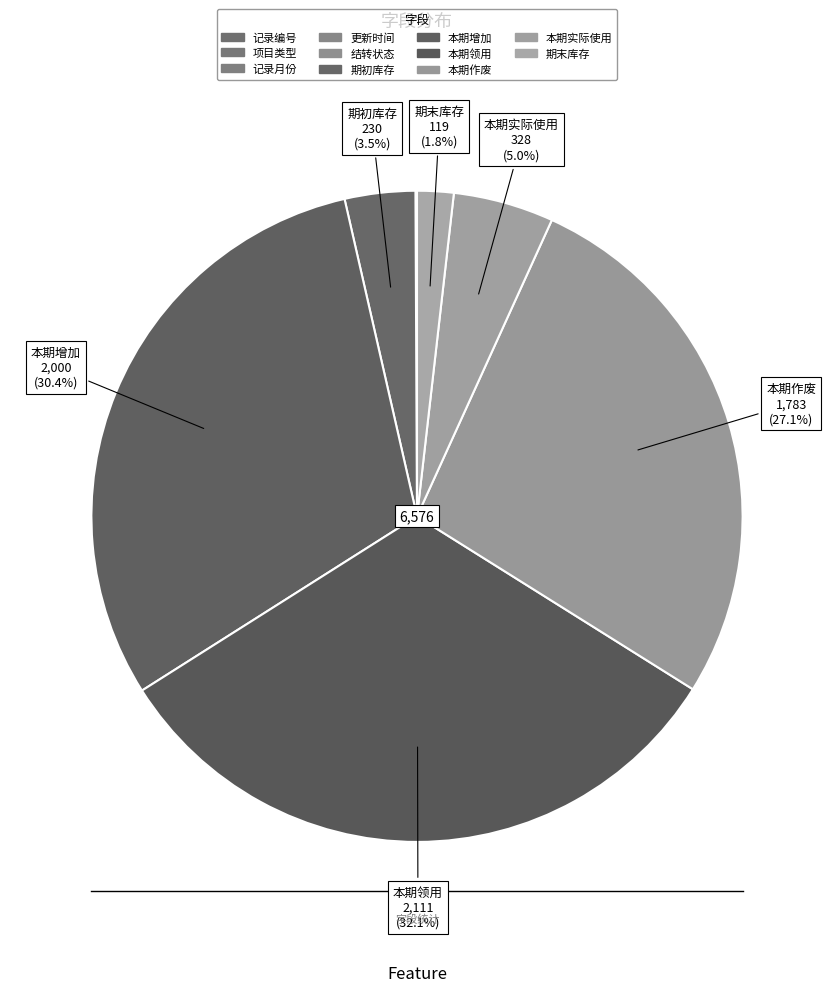

What is the smallest slice in the pie chart?

记录编号